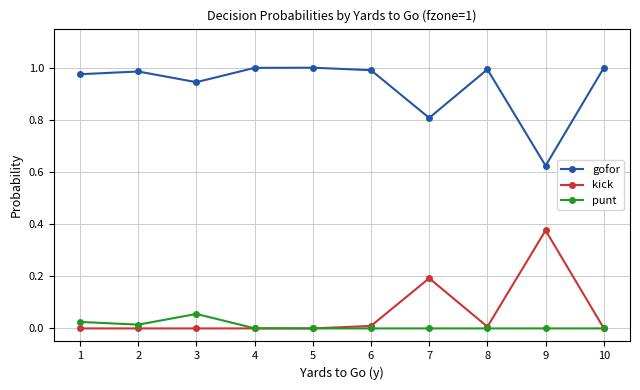

What are all the series names shown in the legend?

gofor, kick, punt